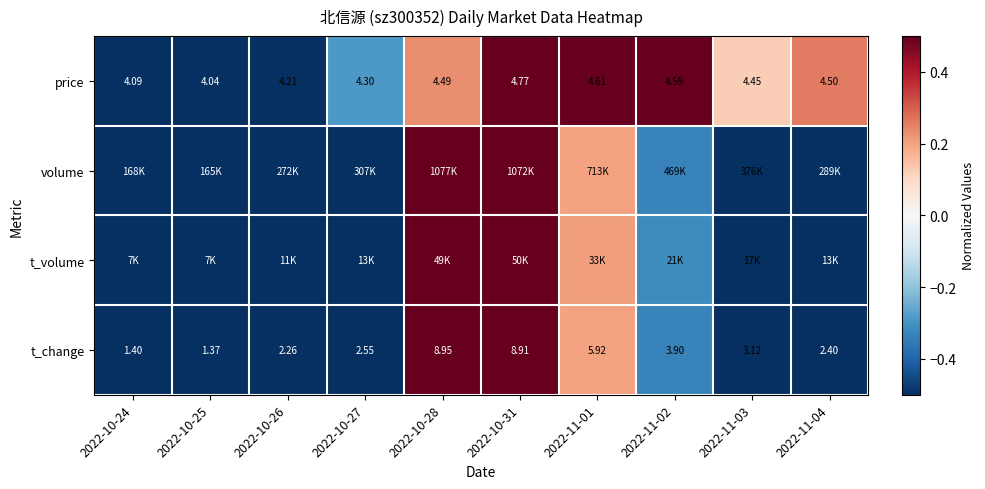

How many data points in t_change are above 3?

5